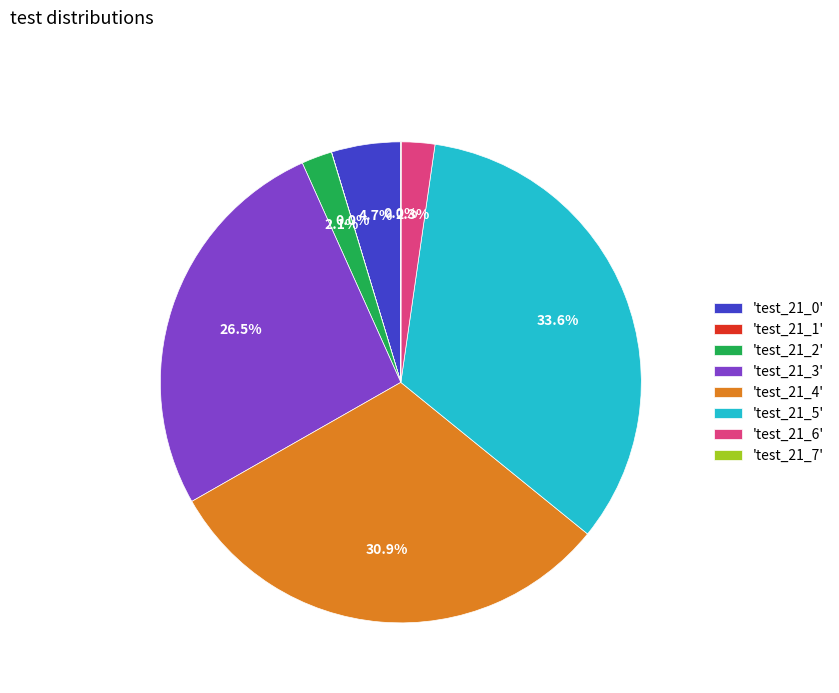

Is there a majority slice in this chart?

No